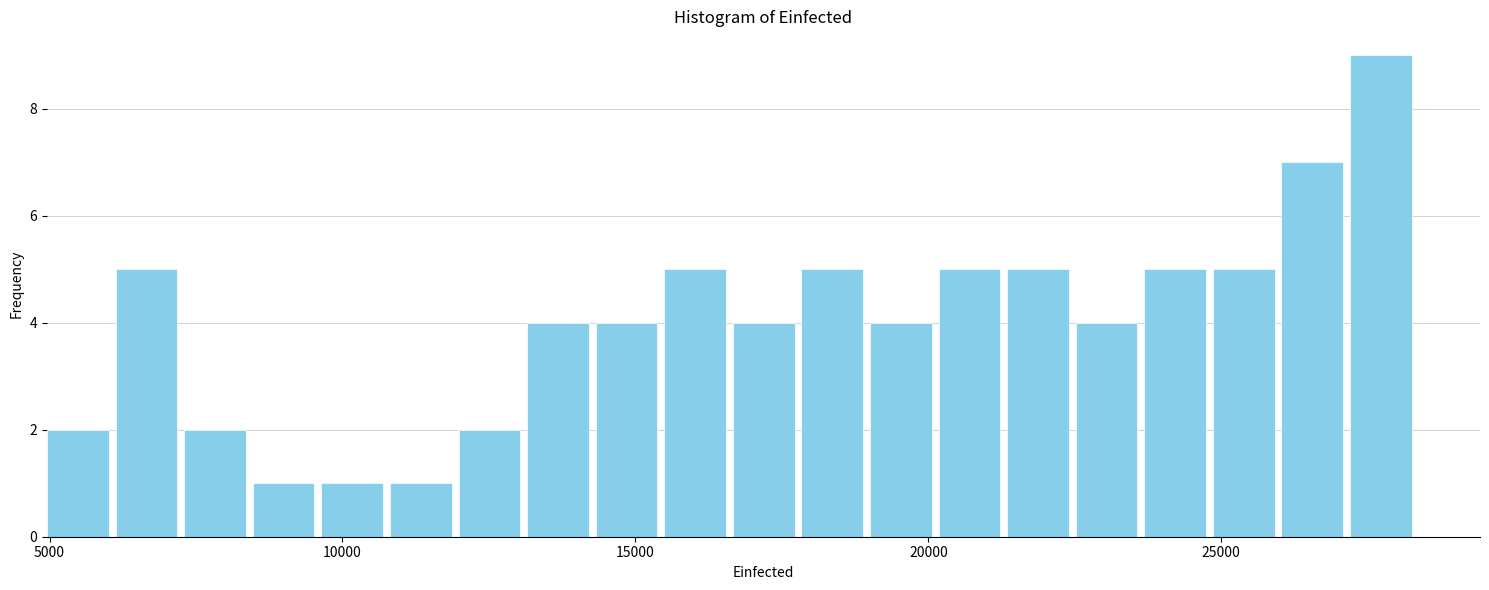

Around what value on the x-axis is the tallest bar? Give the approximate position of its centre, as read against the axis.

27500